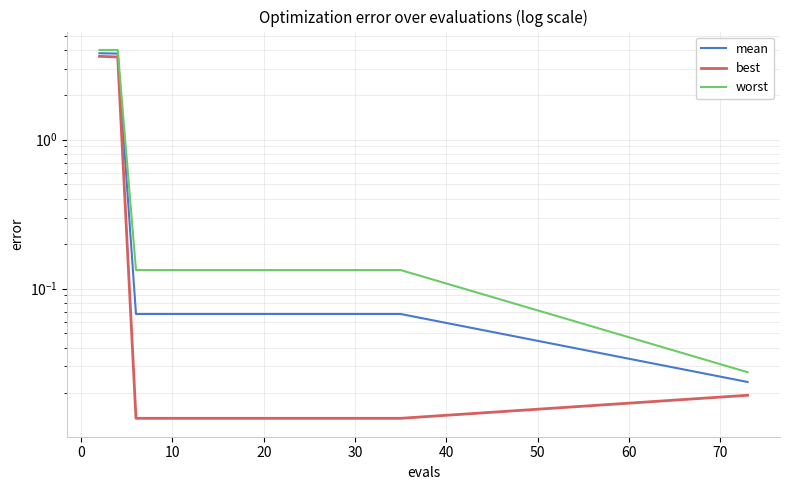

Rank the series by their average value, from lowest to highest.

best, mean, worst